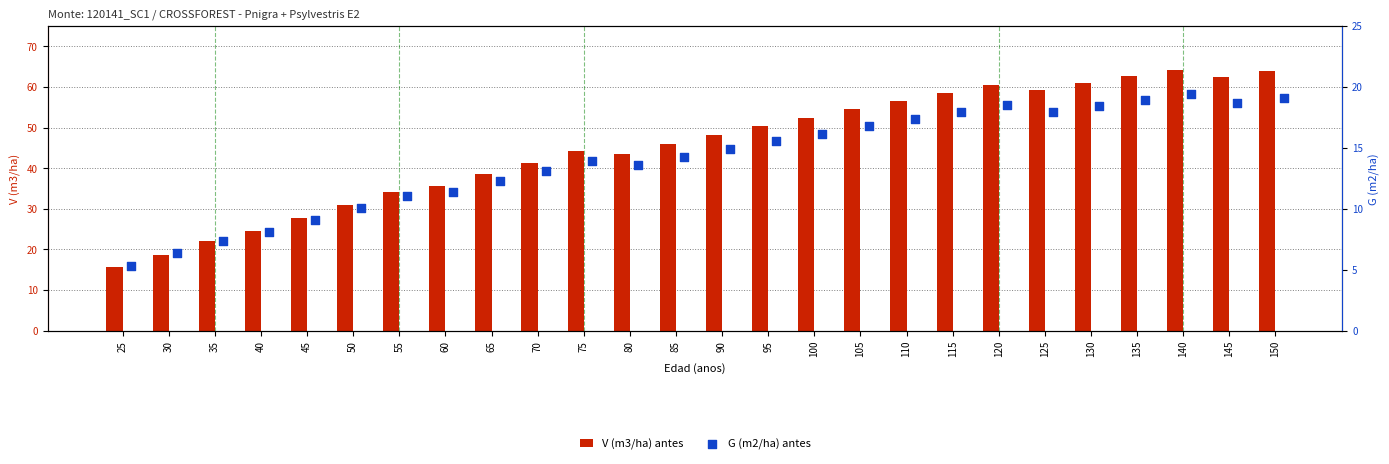

Which series reaches the maximum Y coordinate?

V (m3/ha) antes